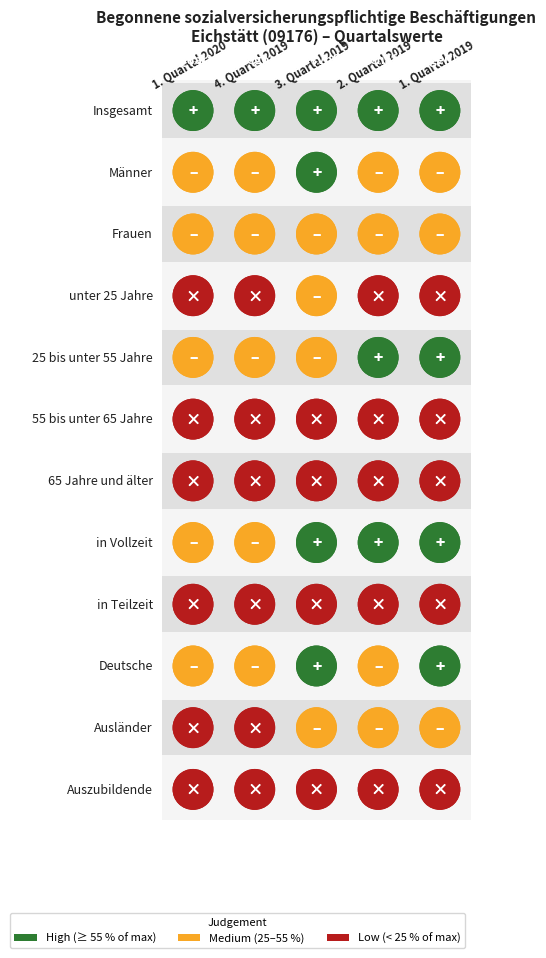

What is the difference between the maximum and minimum values in the Deutsche series?

1311